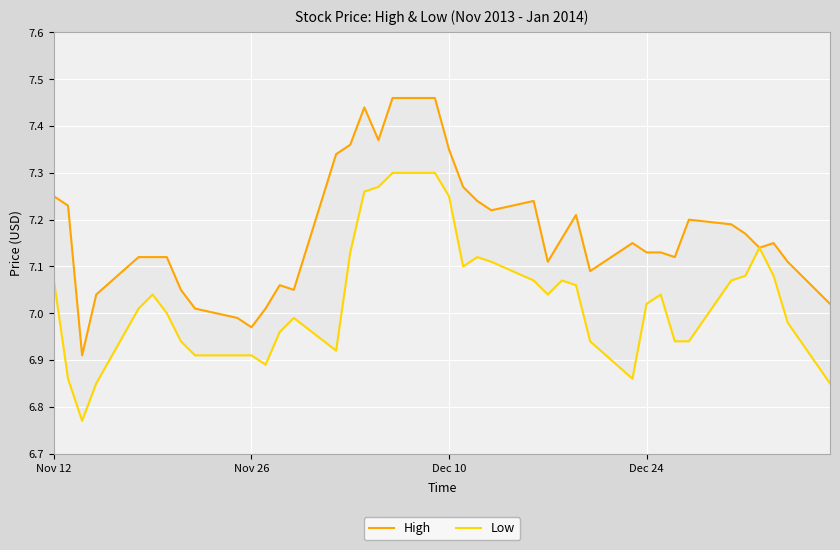

True or false: High has more than 0 points higher than both neighbors.

True